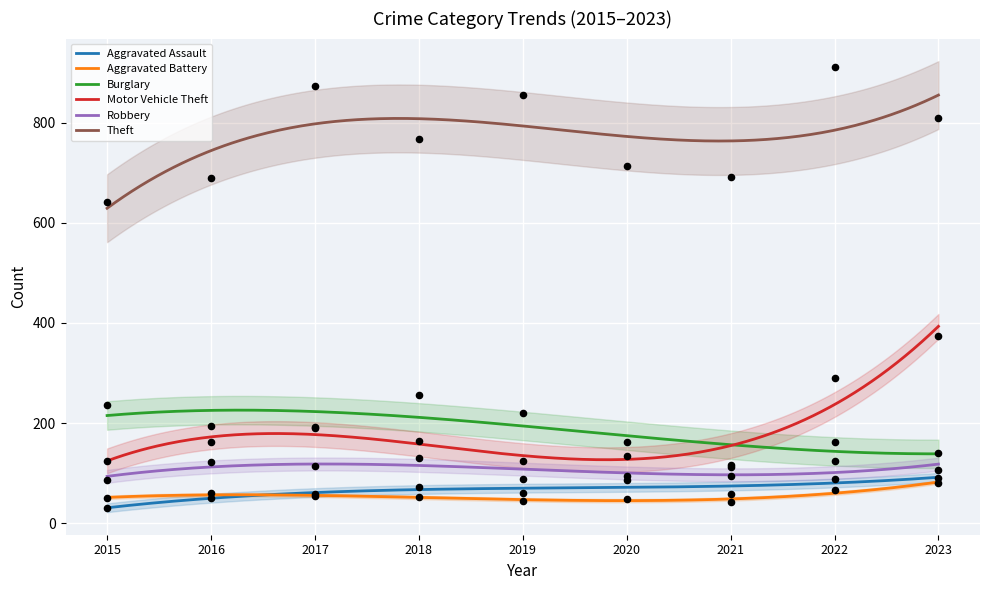

What are all the series names shown in the legend?

Aggravated Assault, Aggravated Battery, Burglary, Motor Vehicle Theft, Robbery, Theft